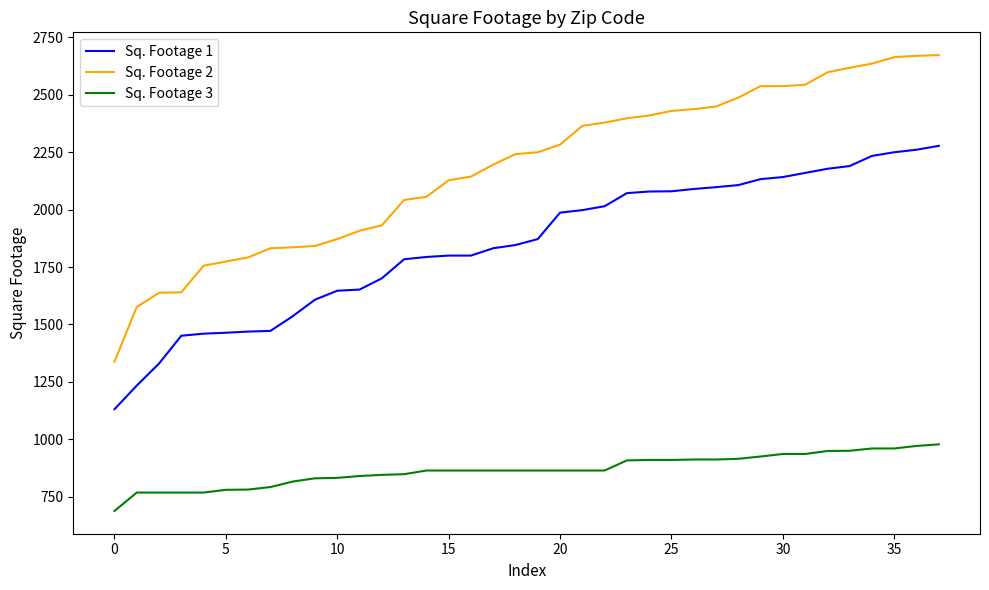

True or false: Sq. Footage 1 and Sq. Footage 2 intersect in this chart.

False